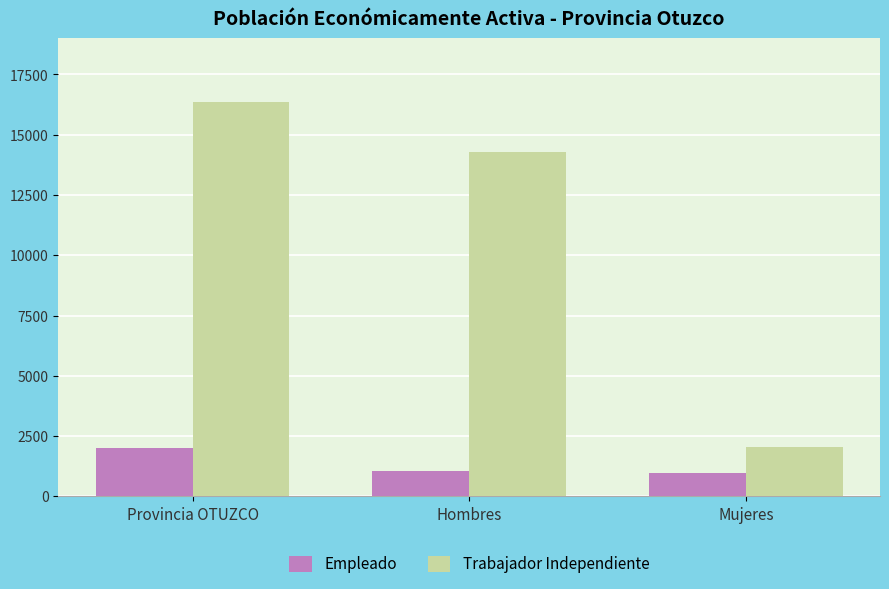

What is the maximum value for Empleado?

1997